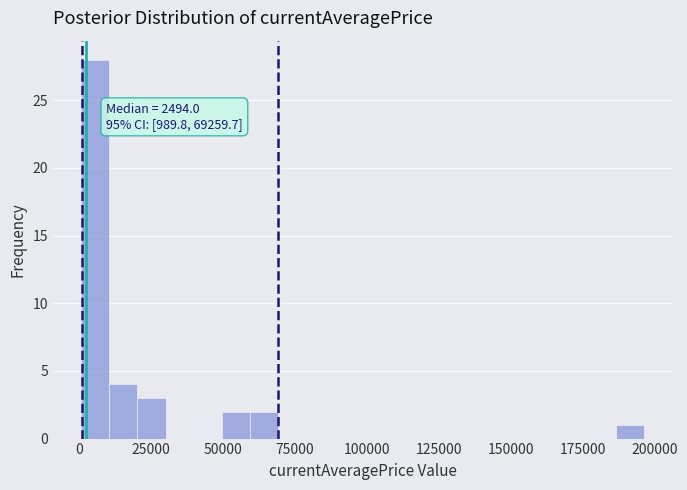

Around what value on the x-axis is the tallest bar? Give the approximate position of its centre, as read against the axis.

5000